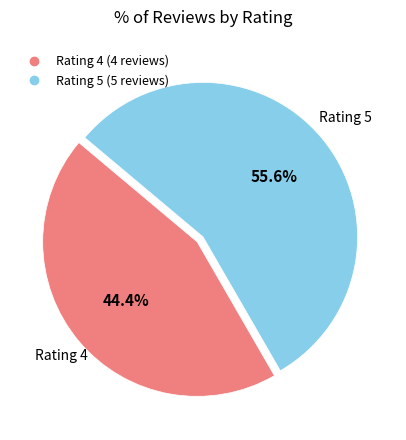

Does any single category account for the majority?

Yes